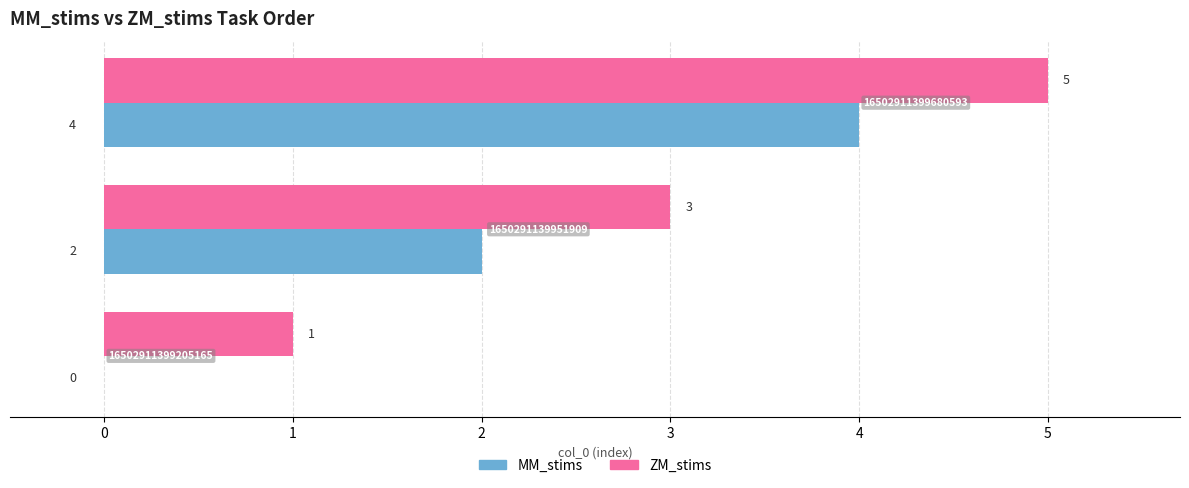

What is the sum of all MM_stims values?

6